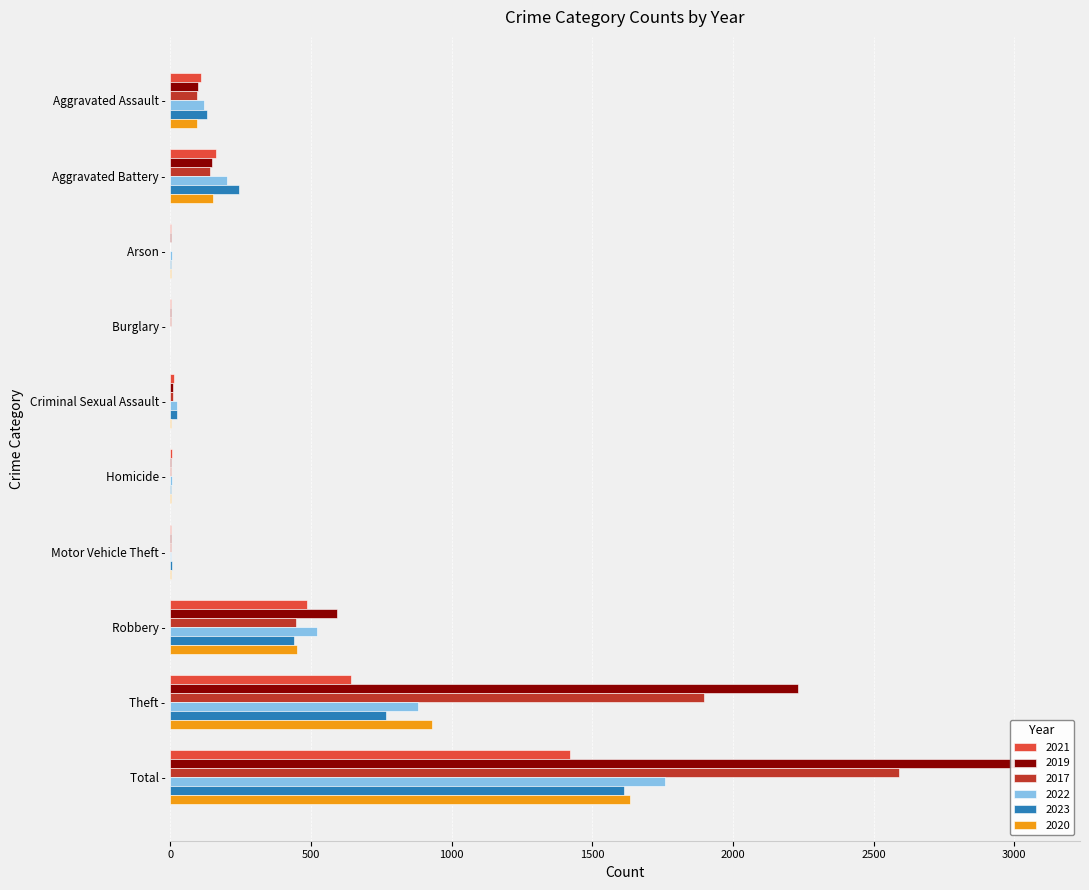

Does the chart contain any negative values?

No